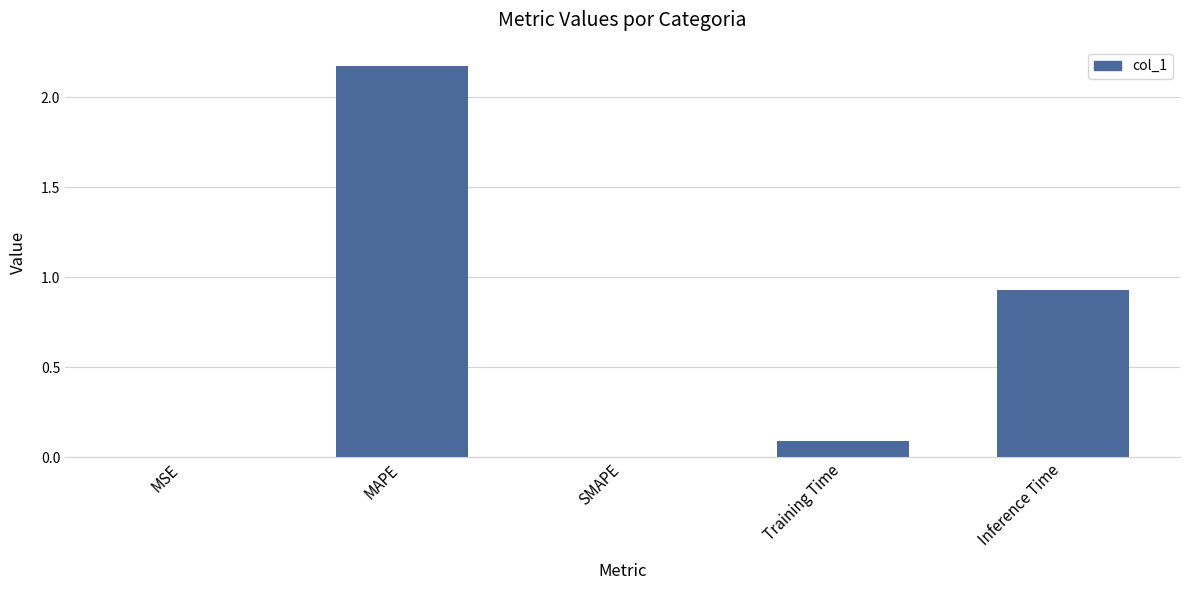

At which category does the chart reach its peak across all series?

MAPE